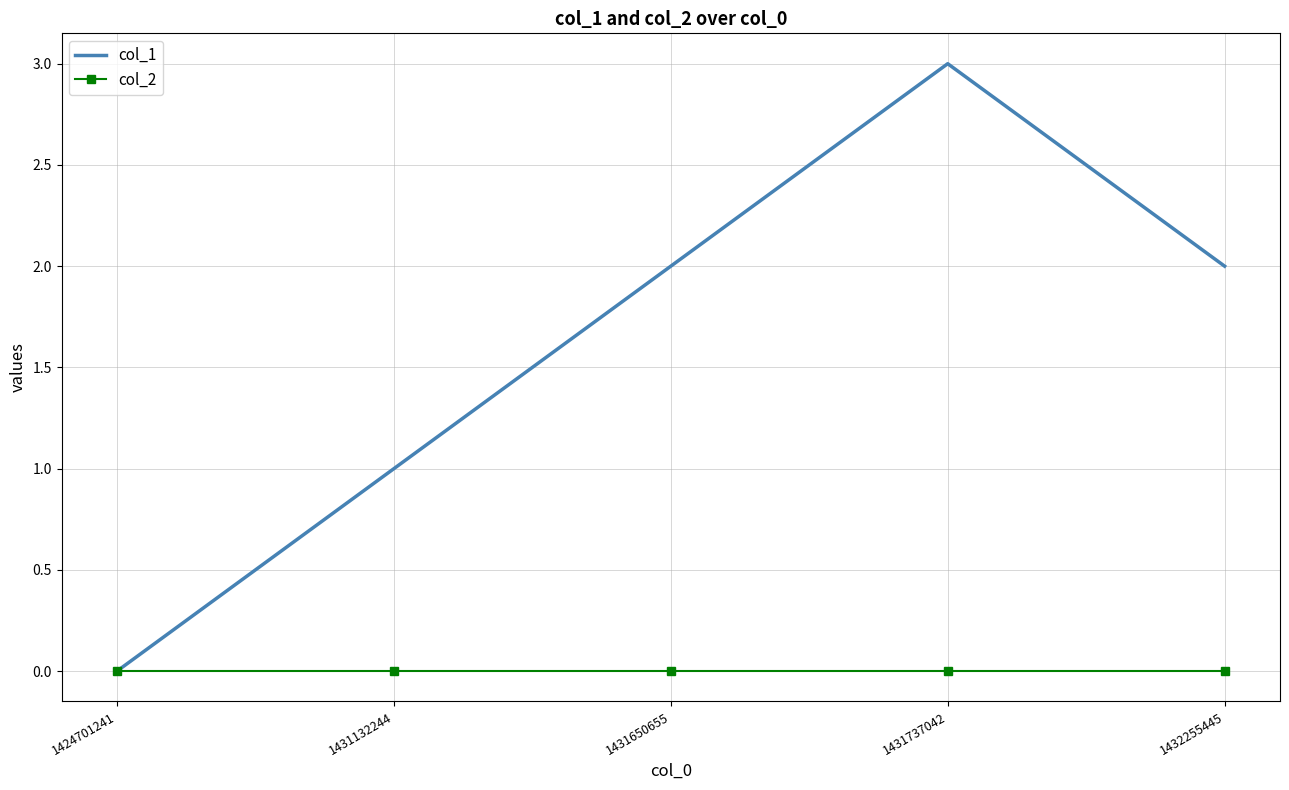

Rank the series by their maximum value, from highest to lowest.

col_1, col_2